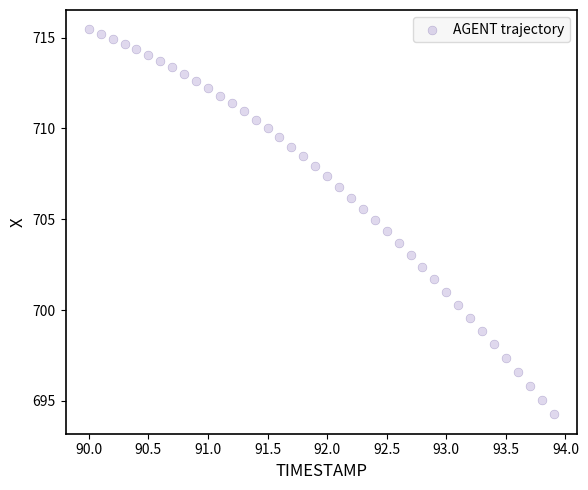

What is the range of Y values (max minus min)?

21.2